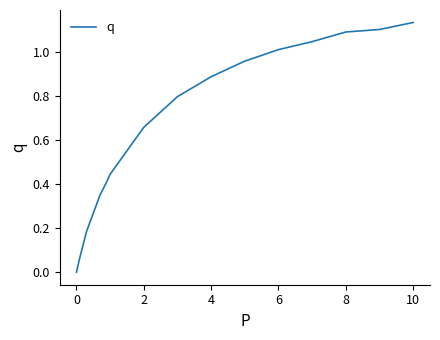

The chart shows a value of 1.1 at 8. True or false?

True